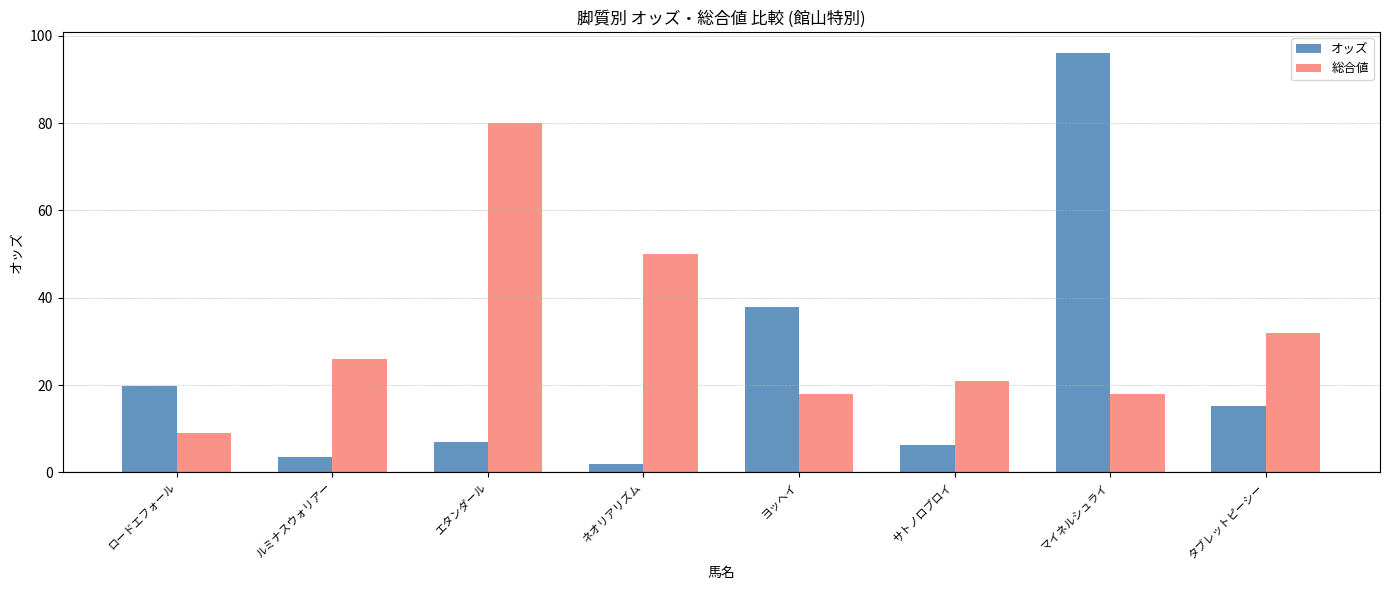

Which series has the largest range (max minus min)?

オッズ